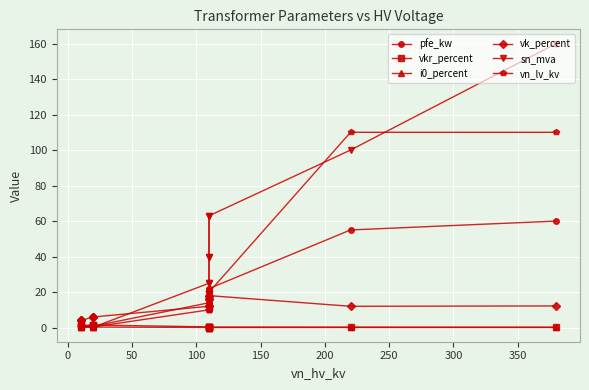

At 50, list the series in order from largest to smallest.

sn_mva, pfe_kw, vn_lv_kv, vk_percent, vkr_percent, i0_percent